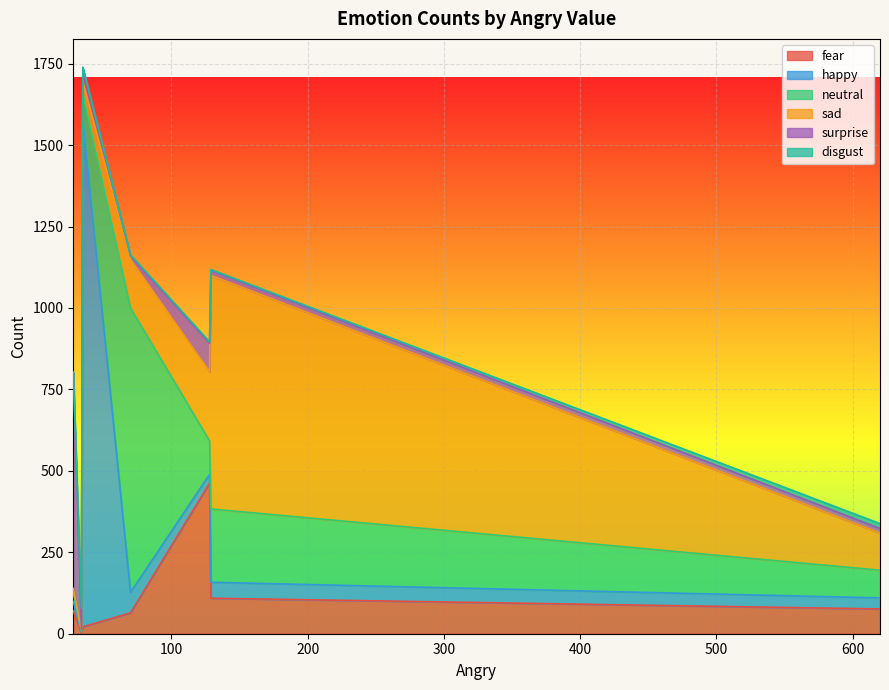

How many interior local peaks does the surprise series have?

1